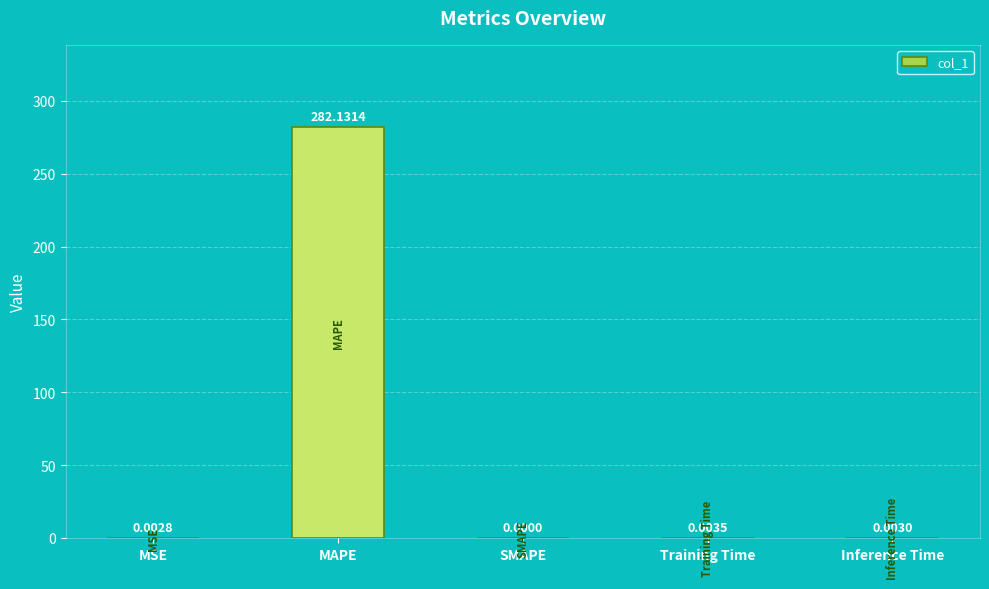

Count the number of data series in this chart.

1